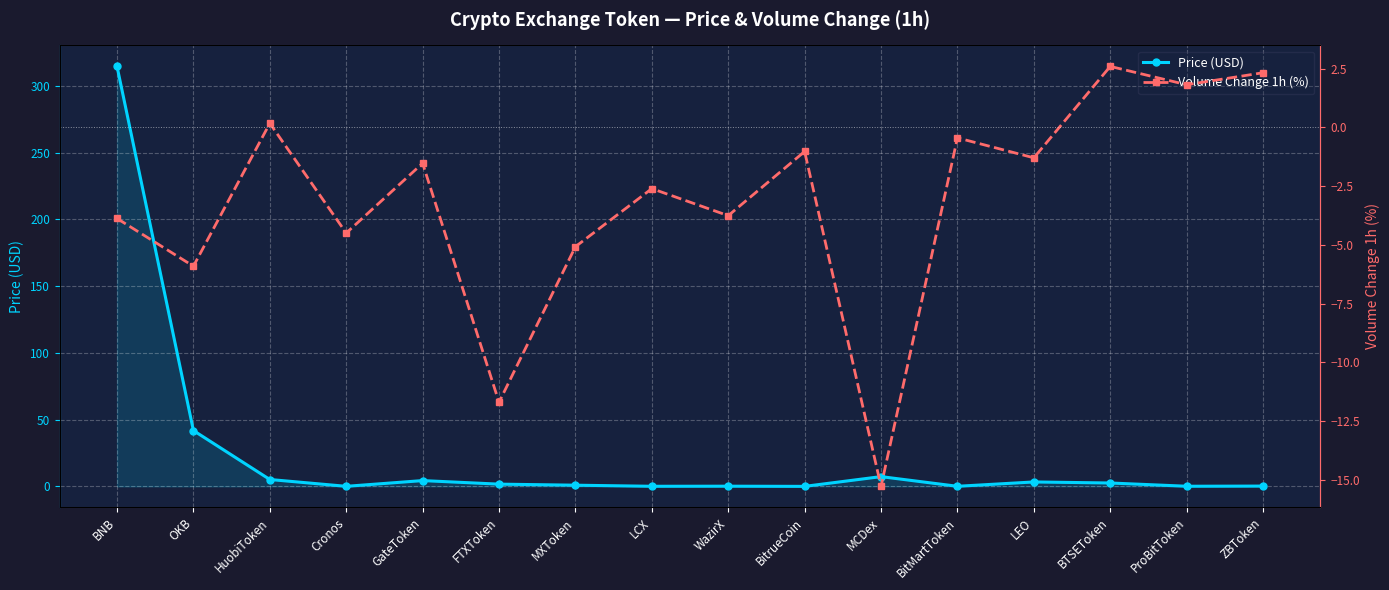

Reading left to right, transcribe all the data shown in this chart.

Price (USD): 314.6	41.9	5.2	0.1	4.4	1.7	0.9	0.1	0.2	0.0	7.3	0.1	3.4	2.6	0.1	0.3
Volume Change 1h (%): -3.9	-5.9	0.2	-4.5	-1.5	-11.7	-5.1	-2.6	-3.8	-1.0	-15.3	-0.5	-1.3	2.6	1.8	2.3